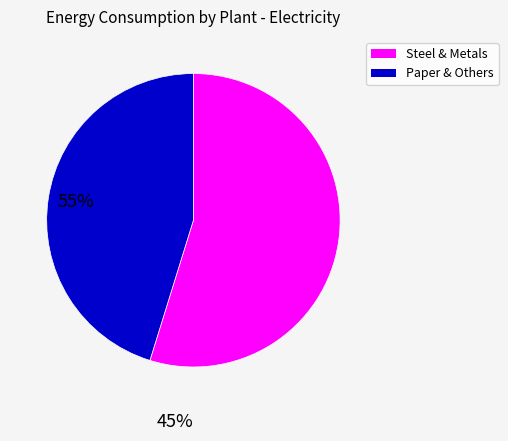

How many segments does this pie chart have?

2